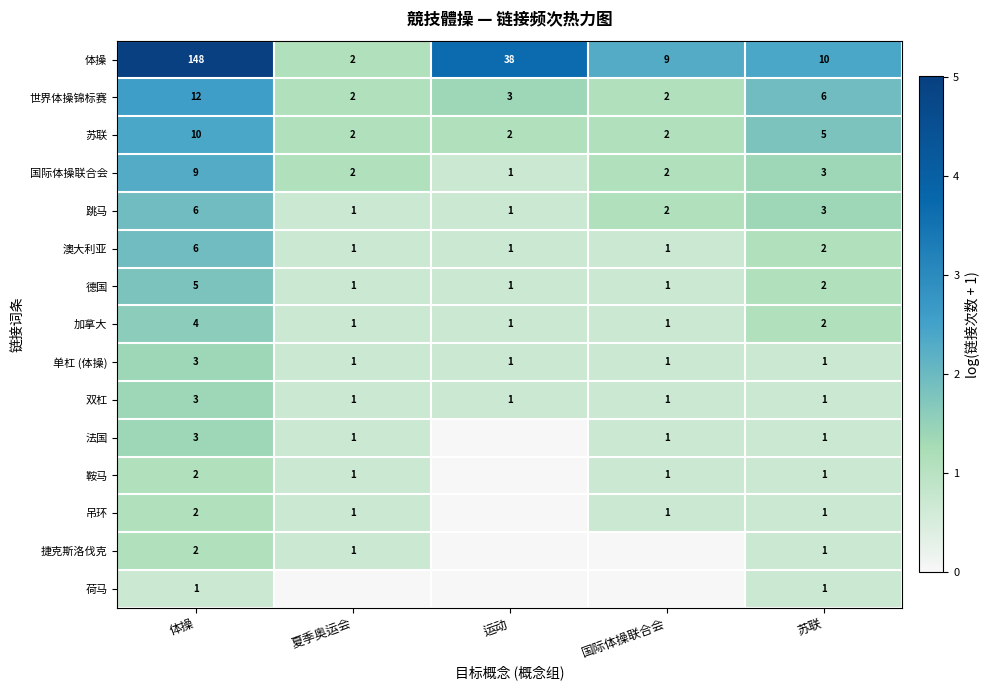

Is the value of 鞍马 at 体操 greater than the value of 国际体操联合会 at 苏联?

No